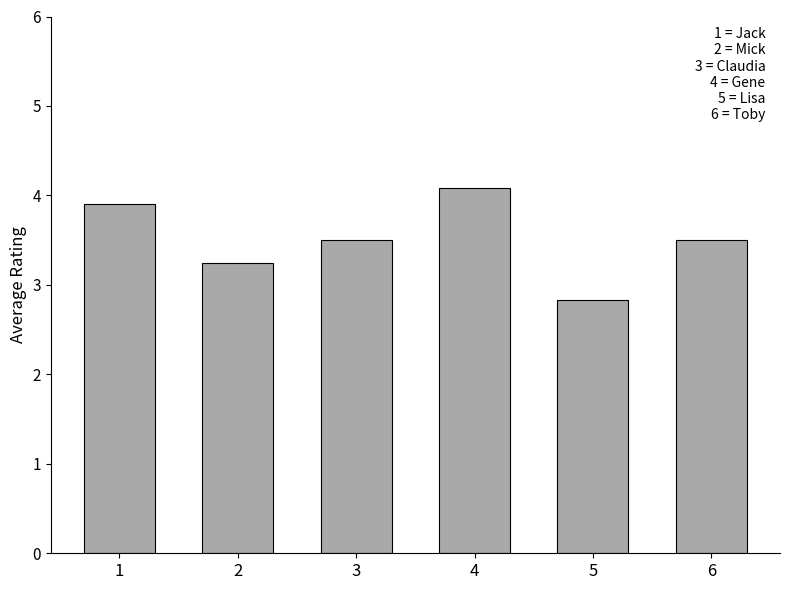

What is the ratio of the value at 5 to the value at 4?

0.7